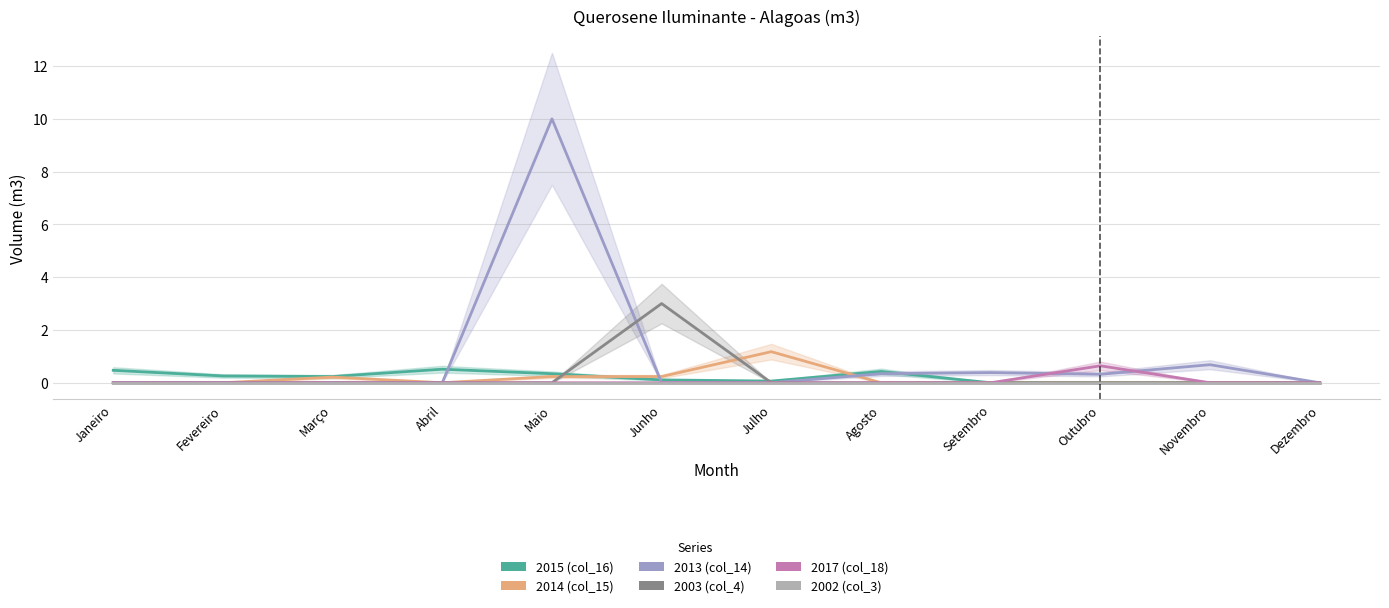

Where is 2013 (col_14) nearest to the value 5?

Novembro